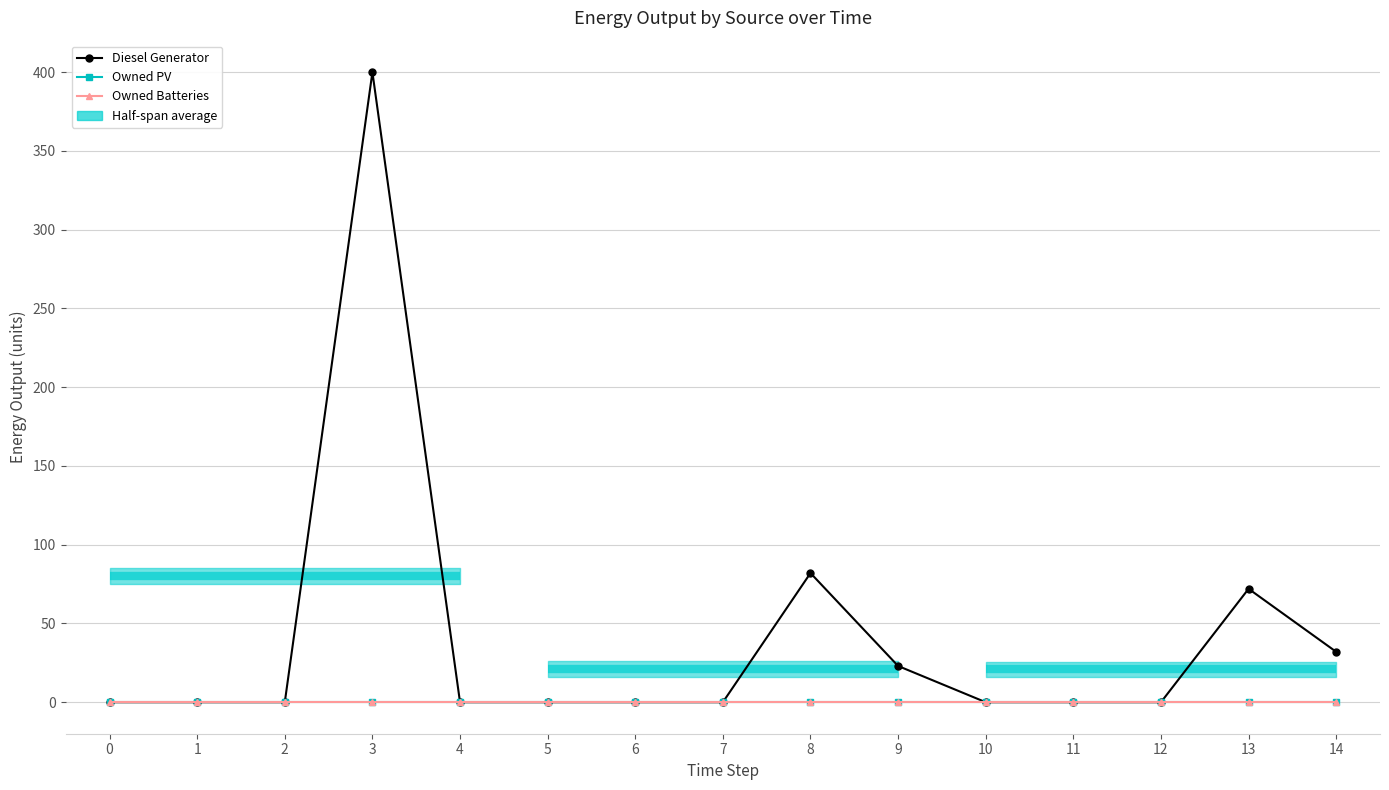

List the labels in order of Owned PV value, smallest first.

0, 1, 2, 3, 4, 5, 6, 7, 8, 9, 10, 11, 12, 13, 14